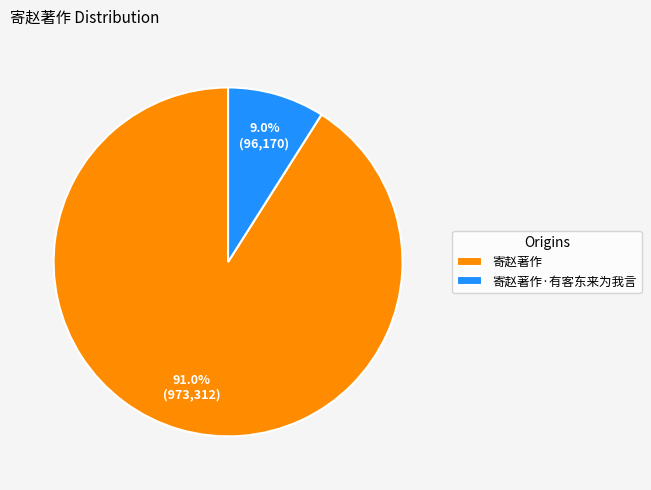

How many slices are in this pie chart?

2